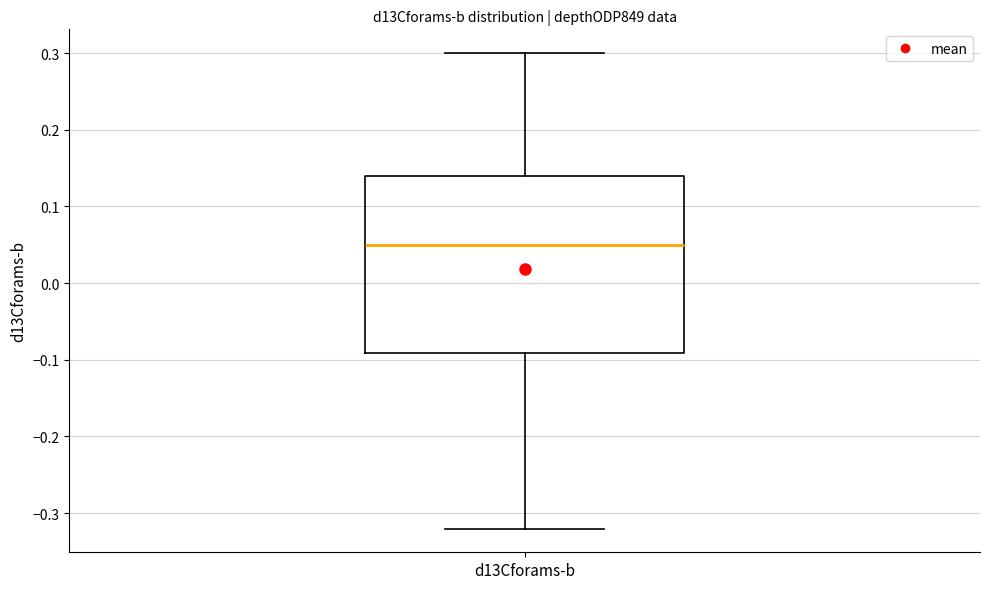

Where does the median line of the box for d13Cforams-b sit on the y-axis? The values are not printed on the chart, so give them approximately, as read against the axis.

0.05